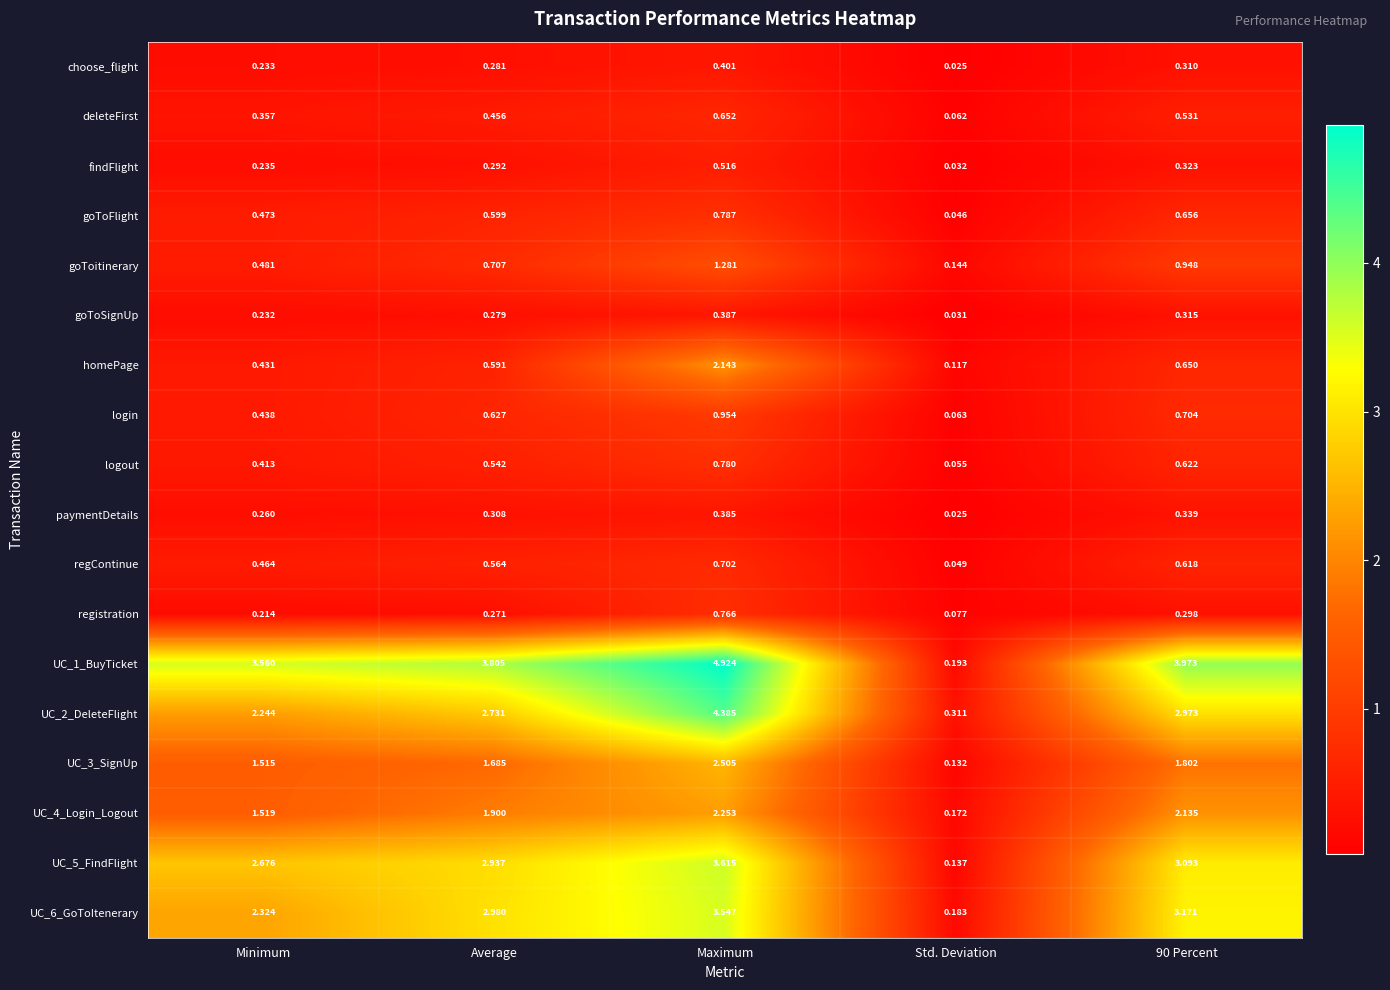

Which category has the lowest value across all series?

Std. Deviation